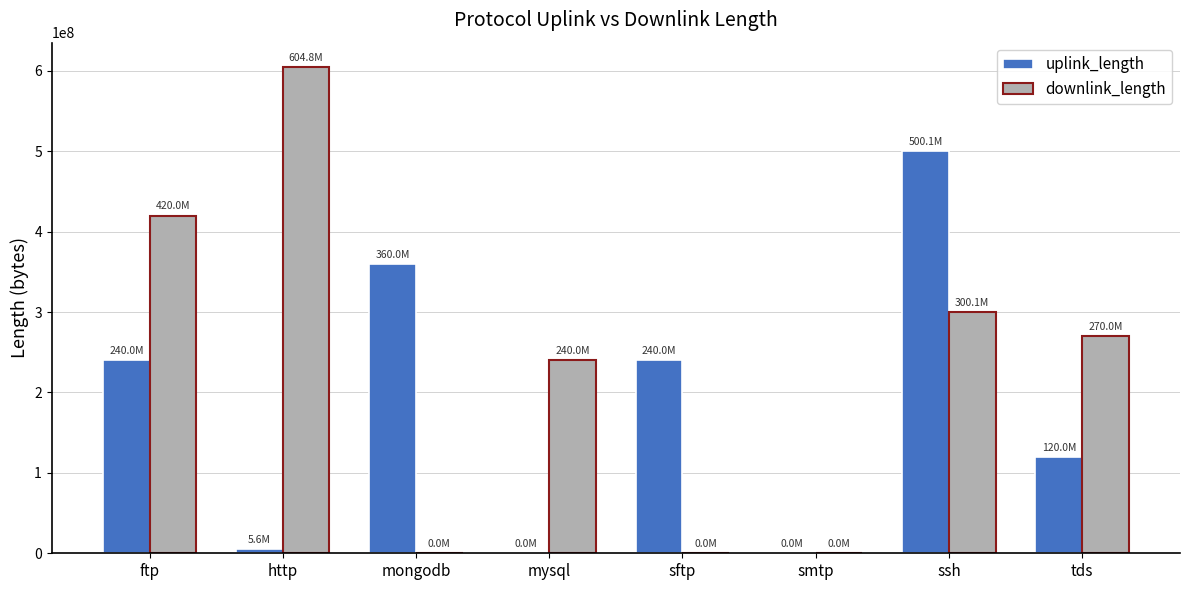

Which series changed the most between http and mongodb?

downlink_length